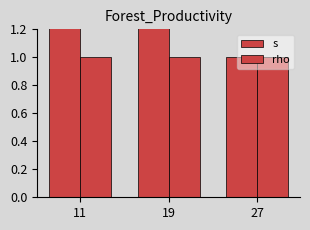

Does the chart contain any negative values?

No